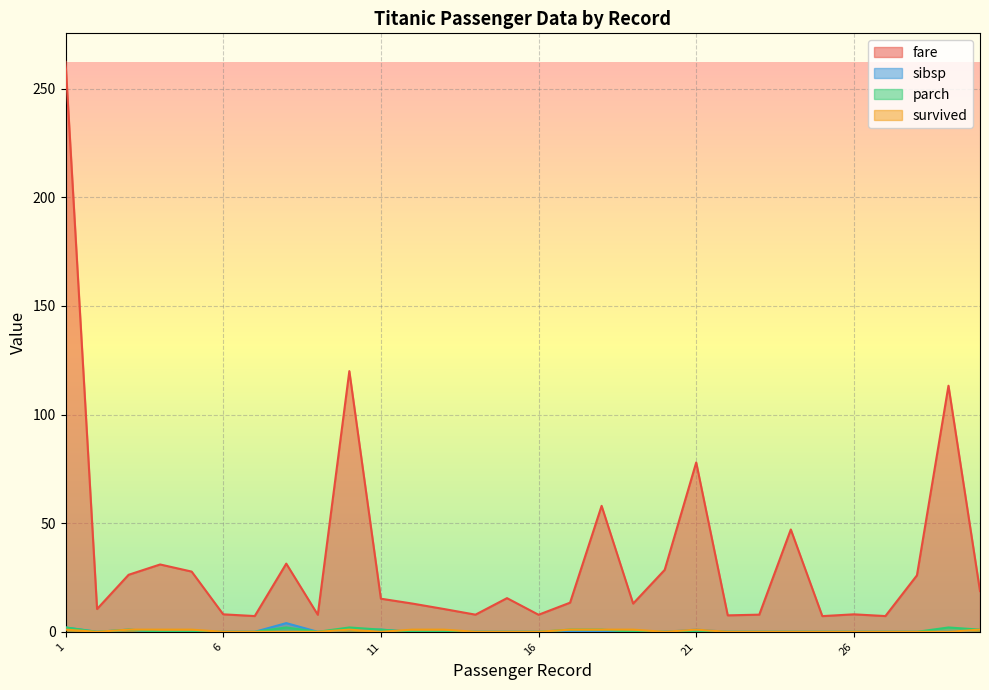

At how many categories does at least one series exceed 256?

1